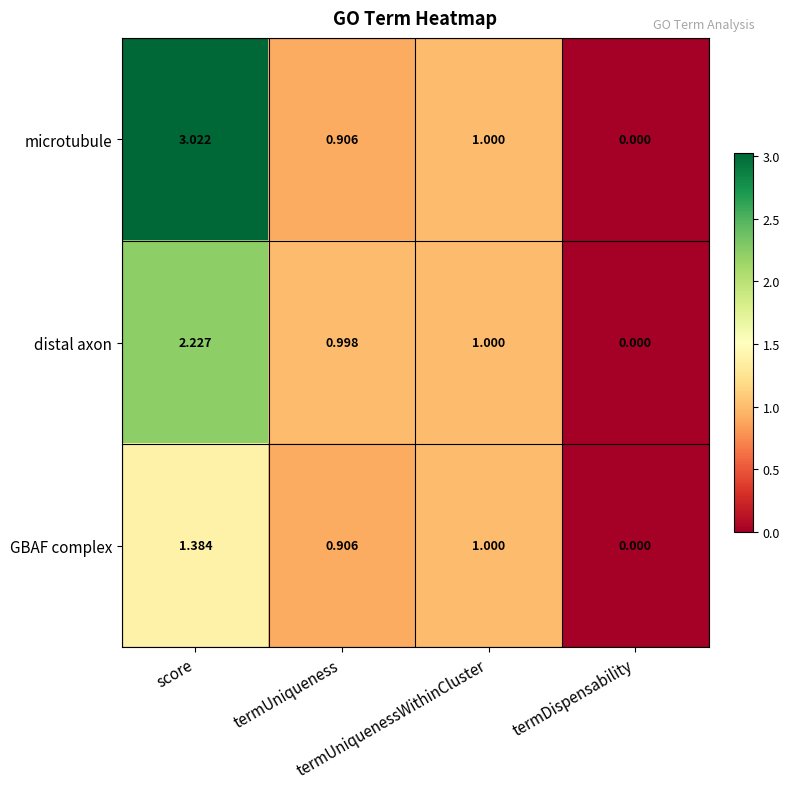

Rank the series by their average value, from highest to lowest.

microtubule, distal axon, GBAF complex